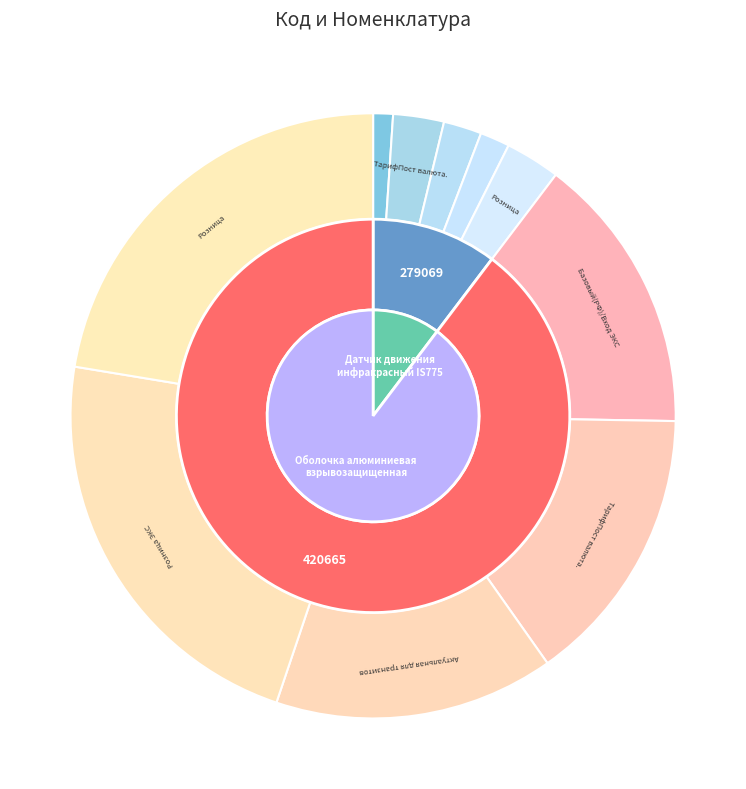

Does any single category account for the majority?

Yes